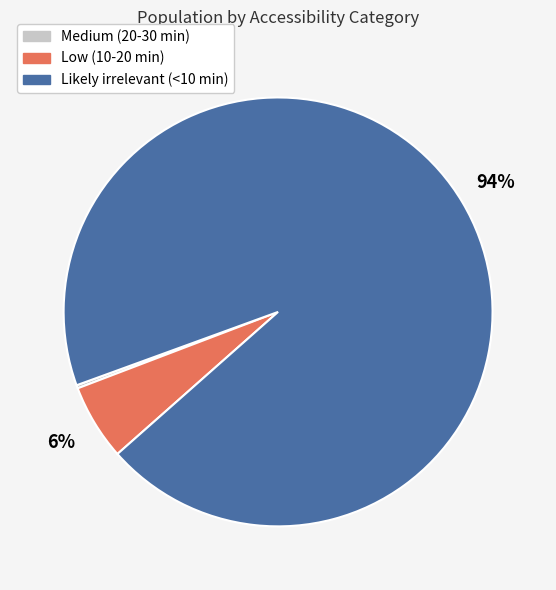

Combined, do Low (10-20 min) and Likely irrelevant (<10 min) account for over 50%?

Yes